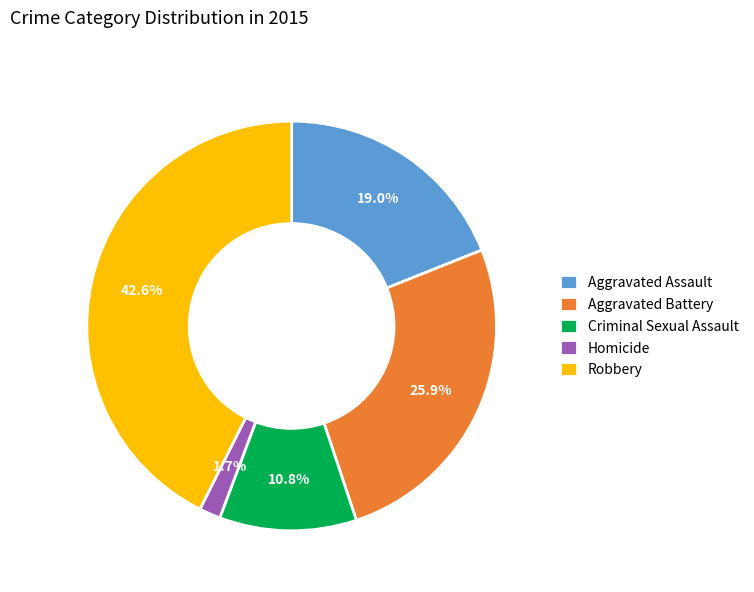

Rank the categories by value from lowest to highest.

Homicide, Criminal Sexual Assault, Aggravated Assault, Aggravated Battery, Robbery